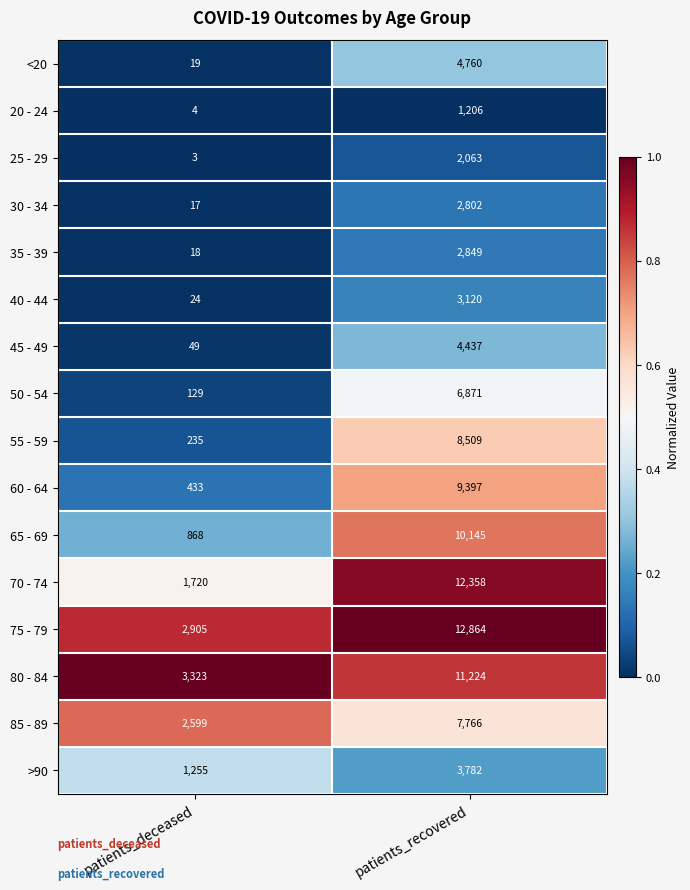

What is the total value across all series at patients_recovered?

104153